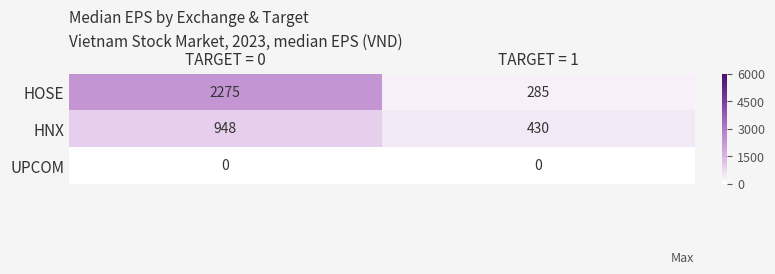

Reading left to right, extract all data points from this chart.

HOSE: 2275	285
HNX: 948	430
UPCOM: 0	0